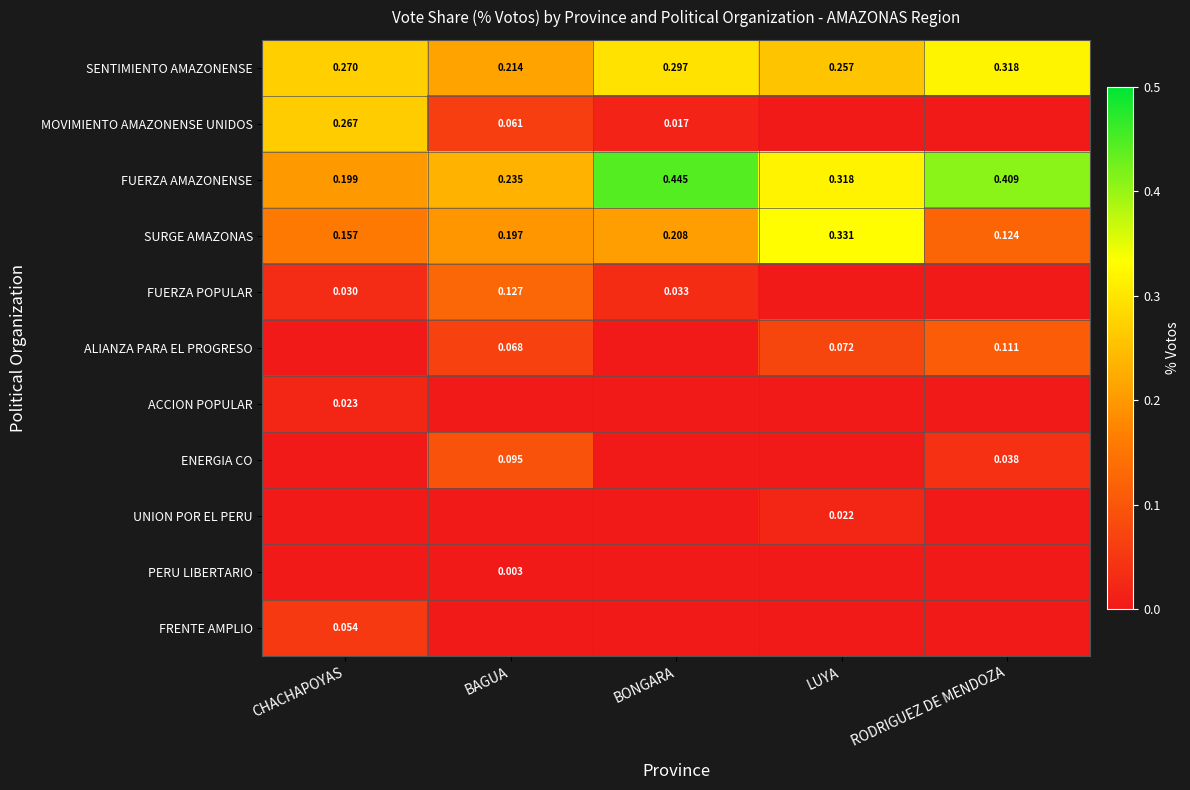

What is the sum of all FRENTE AMPLIO values?

0.1